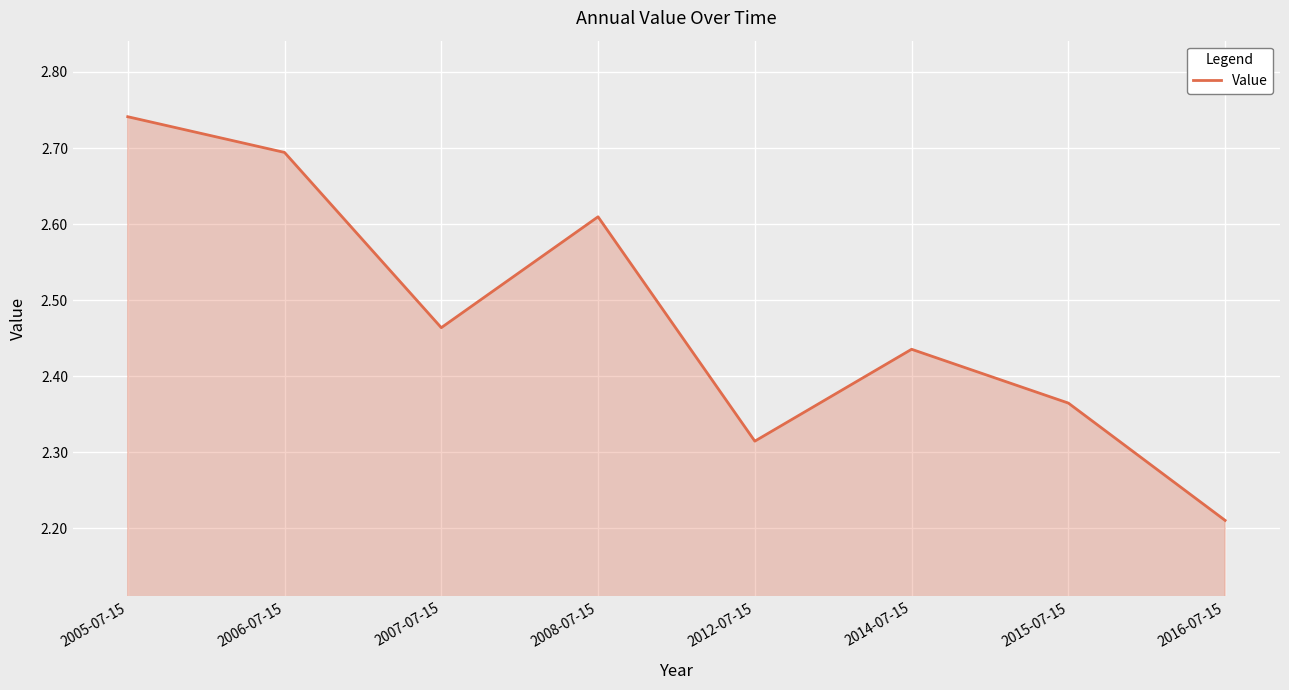

At which category does the chart reach its peak across all series?

2005-07-15